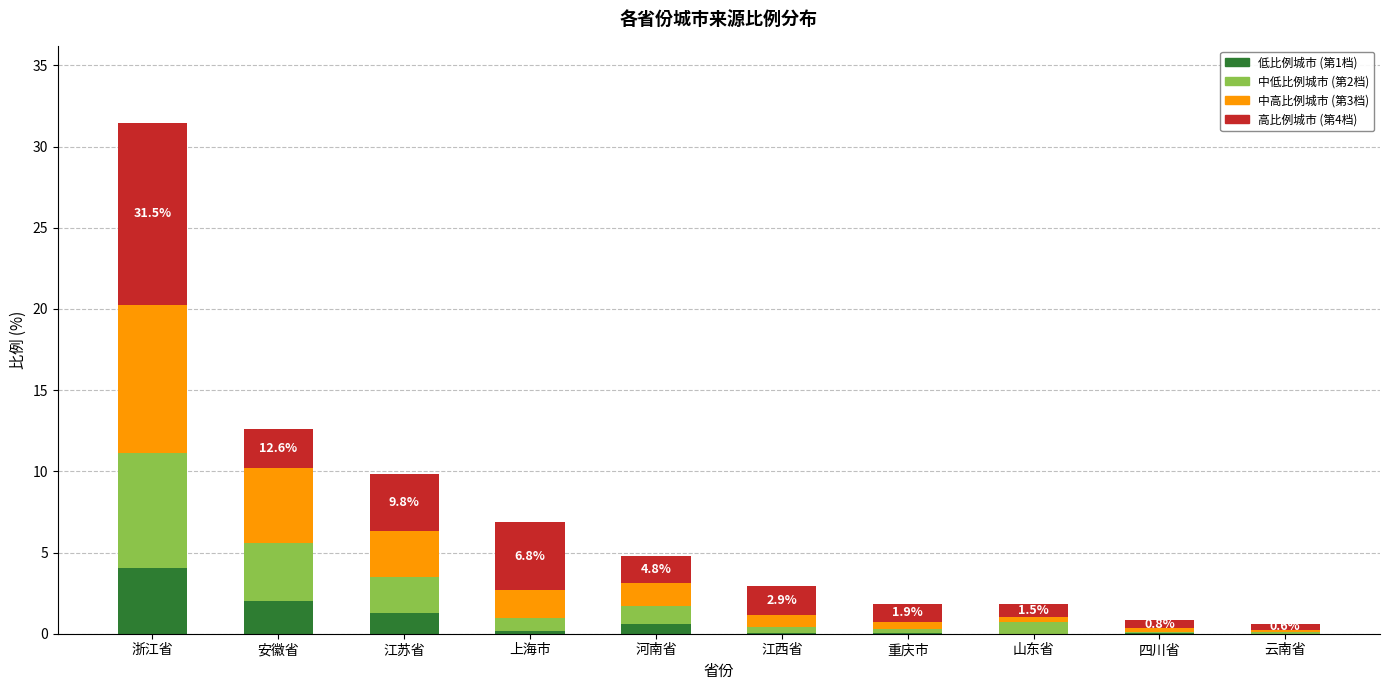

At which label does 低比例城市 (第1档) reach its peak?

浙江省